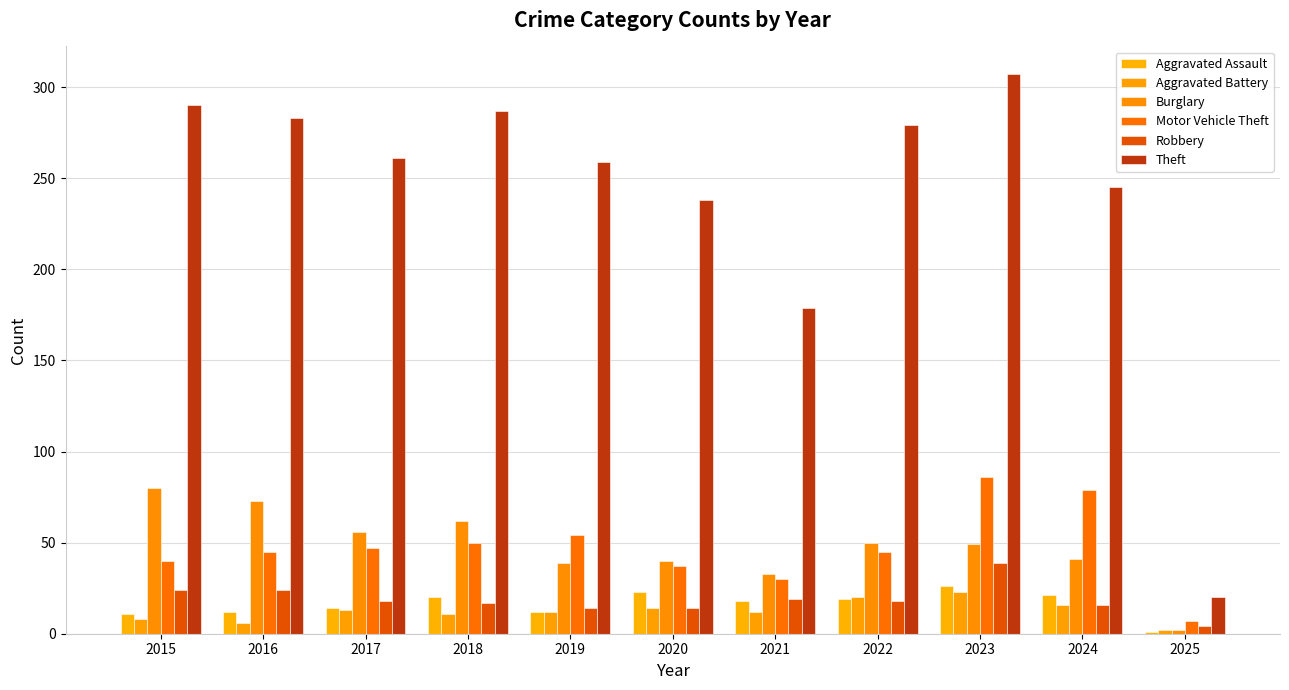

What is the highest value of the Motor Vehicle Theft series?

86